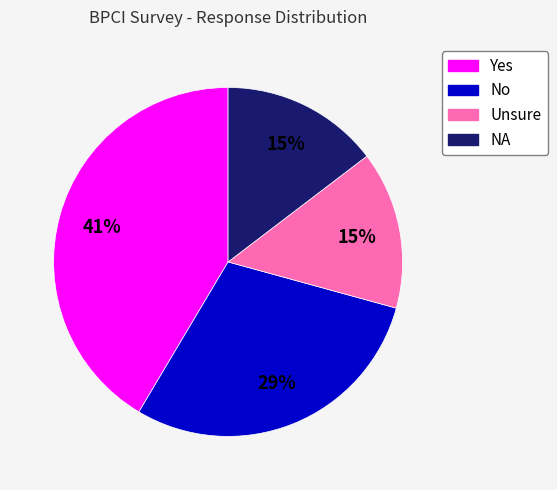

To the nearest percent, what is the combined percentage of No and NA?

44%